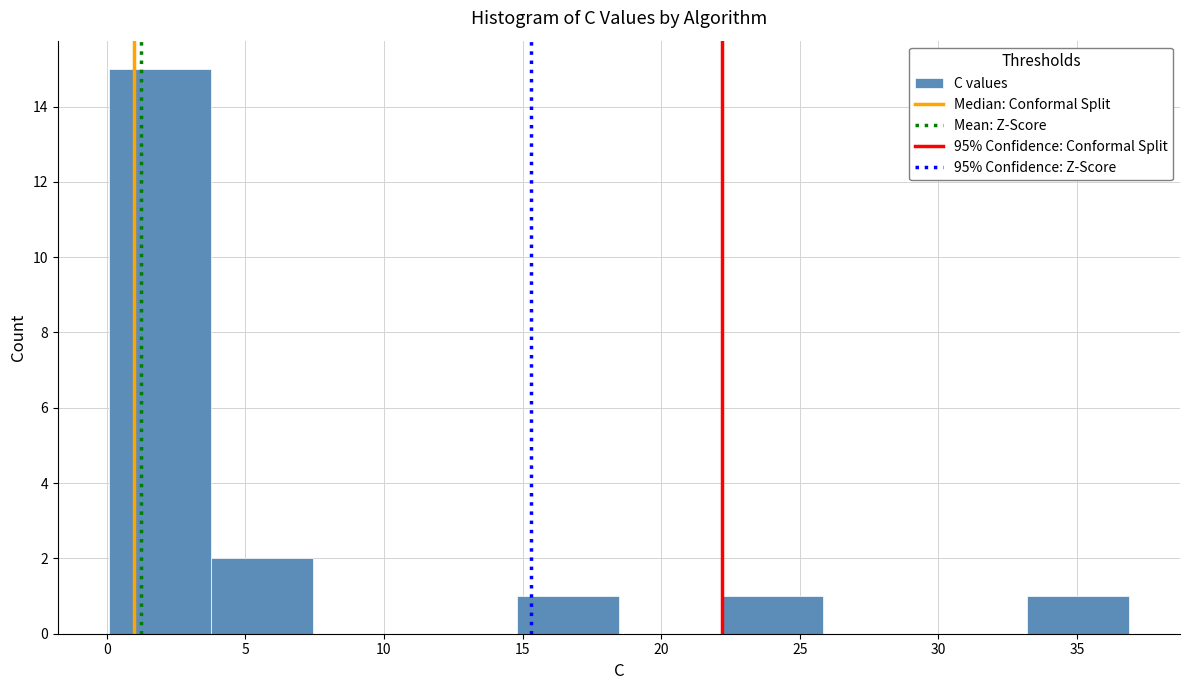

Reading left to right, transcribe this chart: for each bar, give the range it covers on the x-axis and its height. Neither the bar edges nor the heights are printed on the chart, so give them approximately, as read against the axes.

0.0 to 4.0: 15
4.0 to 7.5: 2
7.5 to 11.0: 0
11.0 to 15.0: 0
15.0 to 18.5: 1
18.5 to 22.0: 0
22.0 to 26.0: 1
26.0 to 29.5: 0
29.5 to 33.0: 0
33.0 to 37.0: 1